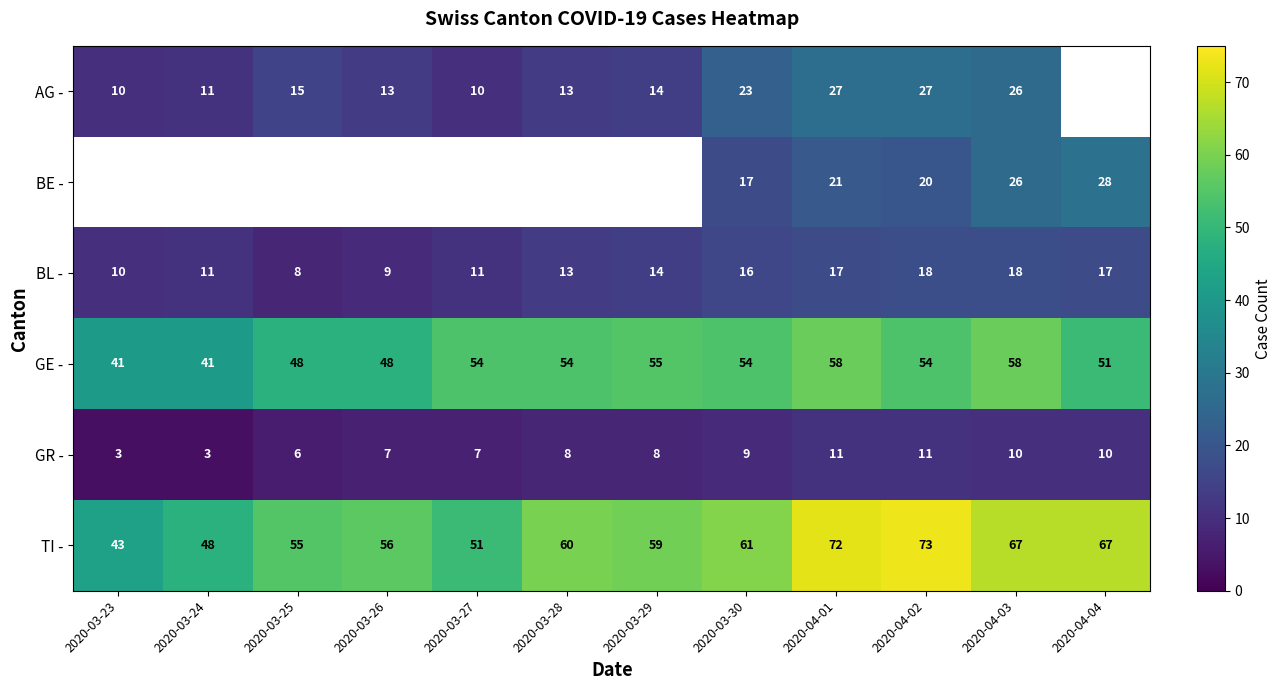

Between 2020-03-28 and 2020-03-29, which is larger?

2020-03-29